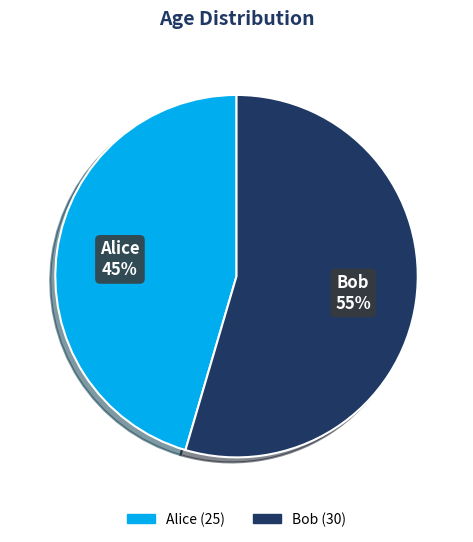

Which slice is the smallest?

Alice